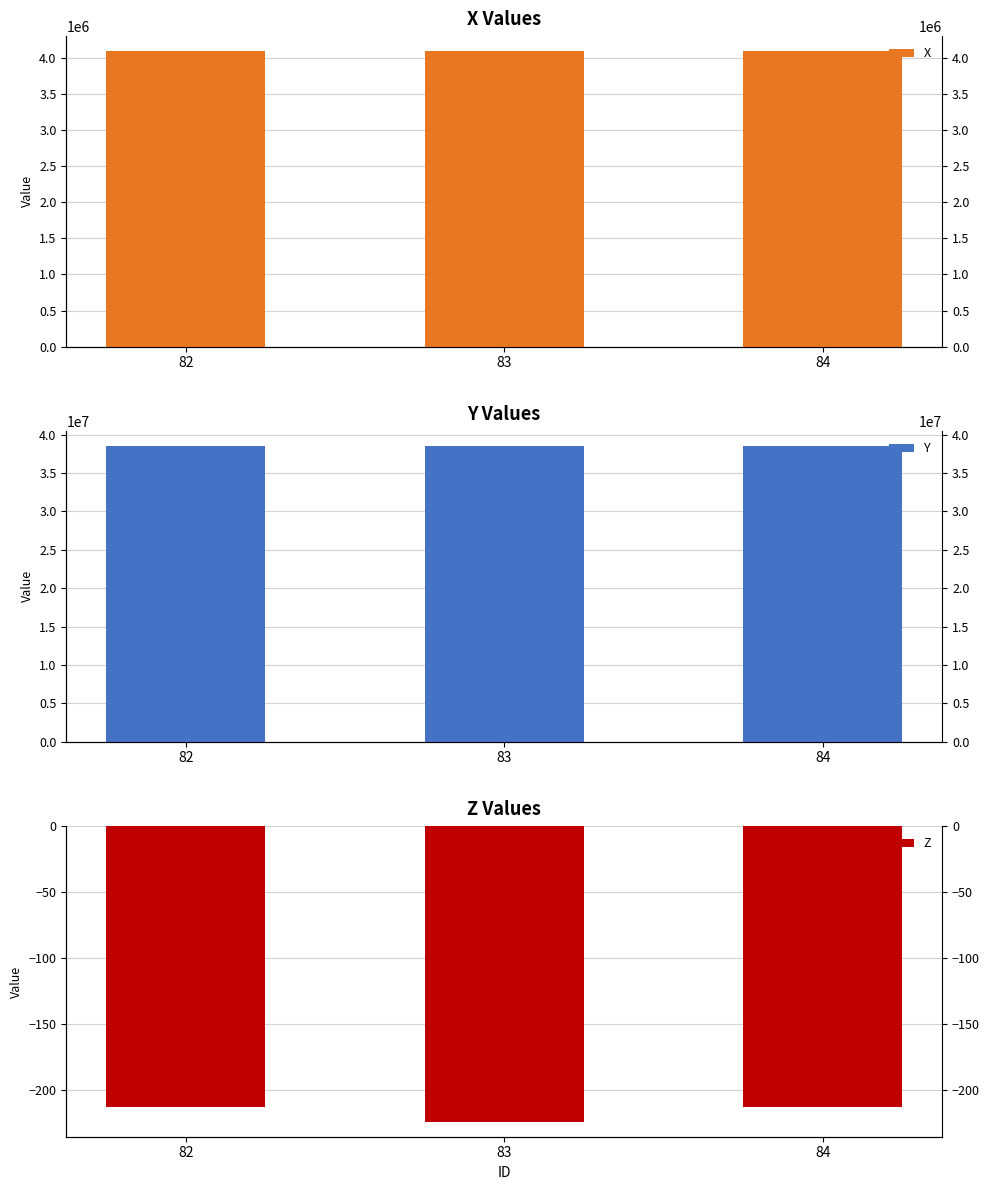

What is the highest value of the X series?

4097055.1